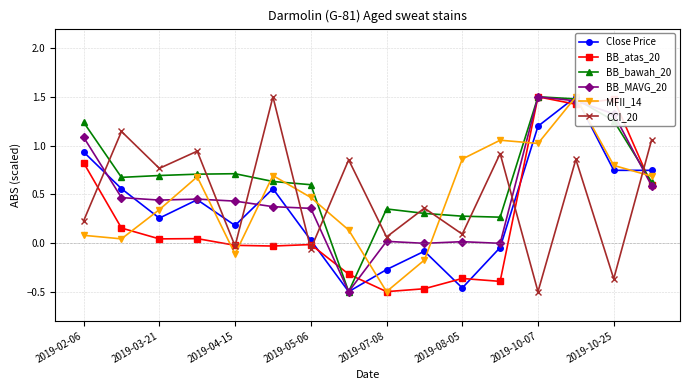

Reading right to left, what are all the values shown in this chart?

Close Price: 0.7	0.7	1.5	1.2	-0.0	-0.5	-0.1	-0.3	-0.5	0.0	0.6	0.2	0.4	0.3	0.6	0.9
BB_atas_20: 0.6	1.5	1.4	1.5	-0.4	-0.4	-0.5	-0.5	-0.3	-0.0	-0.0	-0.0	0.0	0.0	0.2	0.8
BB_bawah_20: 0.6	1.3	1.5	1.5	0.3	0.3	0.3	0.3	-0.5	0.6	0.6	0.7	0.7	0.7	0.7	1.2
BB_MAVG_20: 0.6	1.3	1.5	1.5	-0.0	0.0	-0.0	0.0	-0.5	0.4	0.4	0.4	0.4	0.4	0.5	1.1
MFII_14: 0.7	0.8	1.5	1.0	1.1	0.9	-0.2	-0.5	0.1	0.5	0.7	-0.1	0.7	0.3	0.0	0.1
CCI_20: 1.1	-0.4	0.9	-0.5	0.9	0.1	0.4	0.1	0.9	-0.1	1.5	-0.0	0.9	0.8	1.1	0.2